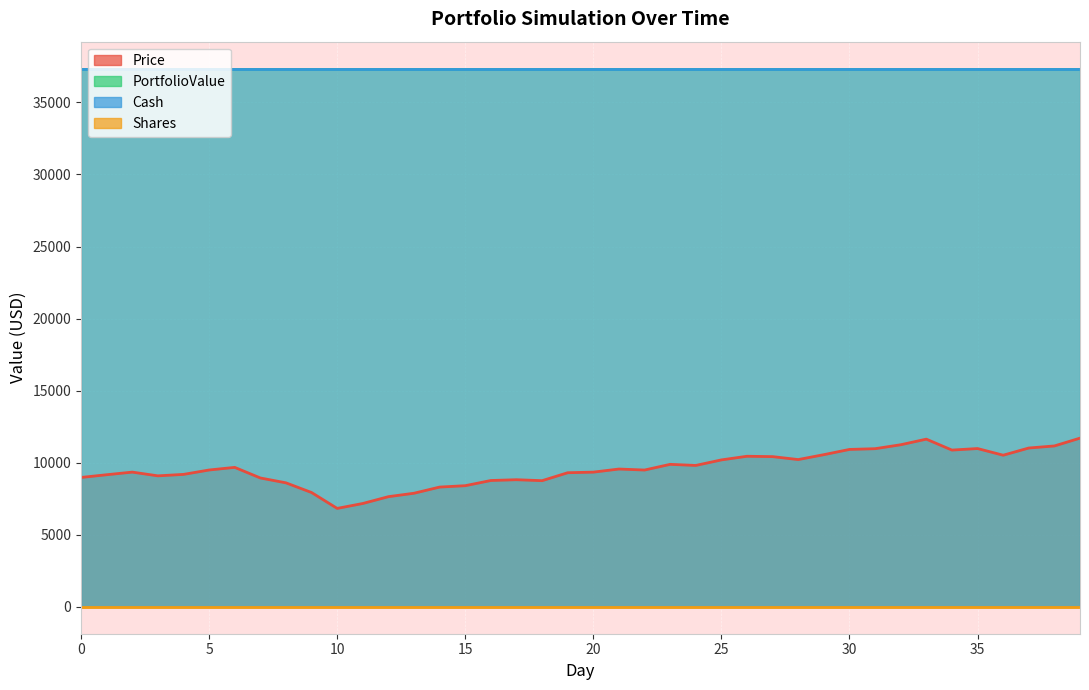

Reading right to left, transcribe all the data shown in this chart.

Price: 39=11704.1	38=11162.5	37=11019.1	36=10519.5	35=10982.3	34=10875.9	33=11634.8	32=11245.4	31=10972.1	30=10920.4	29=10557.7	28=10217.3	27=10421.2	26=10447.0	25=10194.1	24=9810.5	23=9885.7	22=9491.3	21=9560.4	20=9345.3	19=9304.2	18=8752.7	17=8819.4	16=8765.0	15=8404.5	14=8308.8	13=7881.2	12=7642.9	11=7169.9	10=6828.9	9=7930.4	8=8602.9	7=8940.5	6=9675.8	5=9493.6	4=9188.5	3=9088.0	2=9346.8	1=9164.7	0=8976.4
PortfolioValue: 39=37348.7	38=37348.7	37=37348.7	36=37348.7	35=37348.7	34=37348.7	33=37348.7	32=37348.7	31=37348.7	30=37348.7	29=37348.7	28=37348.7	27=37348.7	26=37348.7	25=37348.7	24=37348.7	23=37348.7	22=37348.7	21=37348.7	20=37348.7	19=37348.7	18=37348.7	17=37348.7	16=37348.7	15=37348.7	14=37348.7	13=37348.7	12=37348.7	11=37348.7	10=37348.7	9=37348.7	8=37348.7	7=37348.7	6=37348.7	5=37348.7	4=37348.7	3=37348.7	2=37348.7	1=37348.7	0=37348.7
Cash: 39=37348.7	38=37348.7	37=37348.7	36=37348.7	35=37348.7	34=37348.7	33=37348.7	32=37348.7	31=37348.7	30=37348.7	29=37348.7	28=37348.7	27=37348.7	26=37348.7	25=37348.7	24=37348.7	23=37348.7	22=37348.7	21=37348.7	20=37348.7	19=37348.7	18=37348.7	17=37348.7	16=37348.7	15=37348.7	14=37348.7	13=37348.7	12=37348.7	11=37348.7	10=37348.7	9=37348.7	8=37348.7	7=37348.7	6=37348.7	5=37348.7	4=37348.7	3=37348.7	2=37348.7	1=37348.7	0=37348.7
Shares: 39=0.0	38=0.0	37=0.0	36=0.0	35=0.0	34=0.0	33=0.0	32=0.0	31=0.0	30=0.0	29=0.0	28=0.0	27=0.0	26=0.0	25=0.0	24=0.0	23=0.0	22=0.0	21=0.0	20=0.0	19=0.0	18=0.0	17=0.0	16=0.0	15=0.0	14=0.0	13=0.0	12=0.0	11=0.0	10=0.0	9=0.0	8=0.0	7=0.0	6=0.0	5=0.0	4=0.0	3=0.0	2=0.0	1=0.0	0=0.0